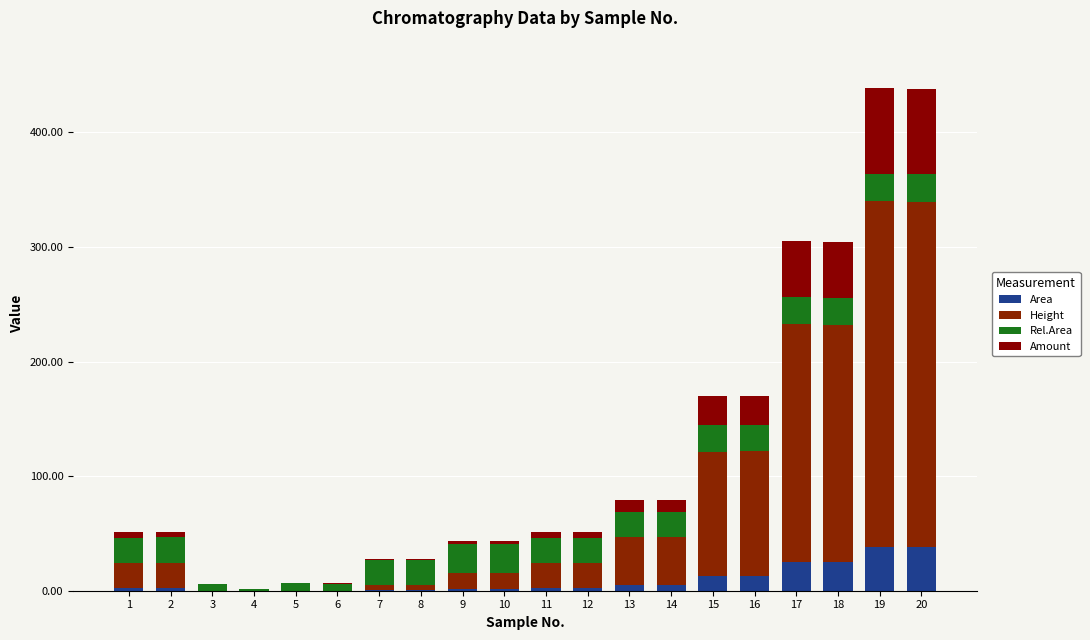

What is the average value of the Rel.Area series?

19.4